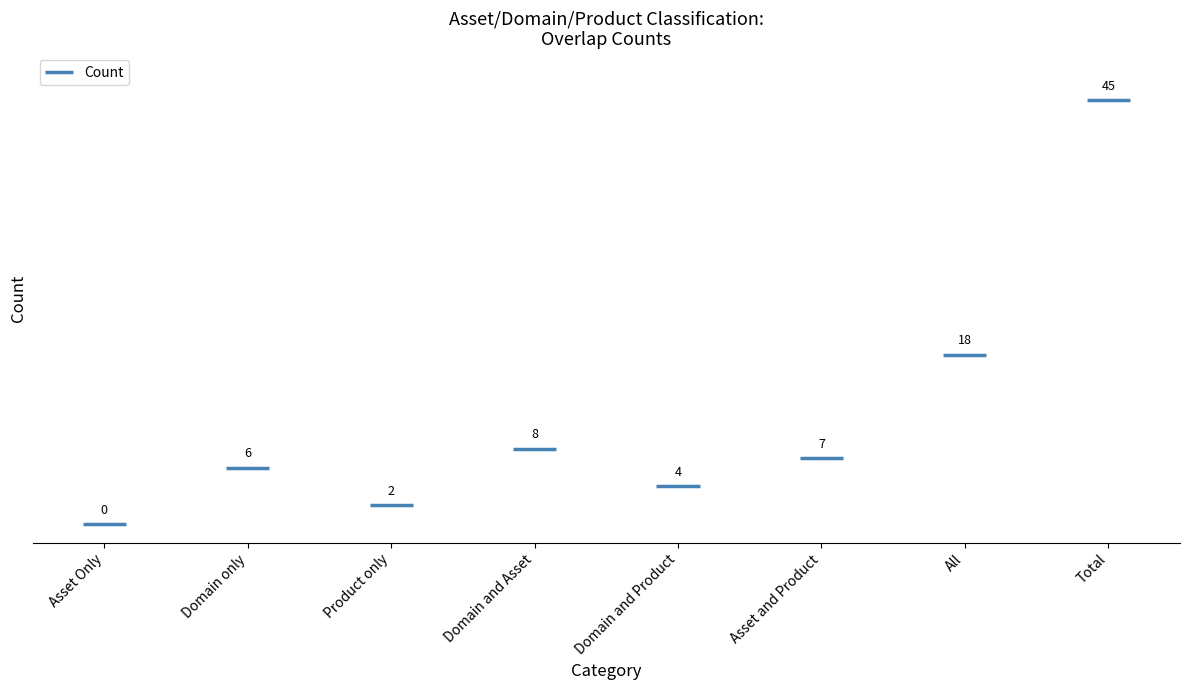

Reading right to left, list all the values displayed in this chart.

Total=45	All=18	Asset and Product=7	Domain and Product=4	Domain and Asset=8	Product only=2	Domain only=6	Asset Only=0